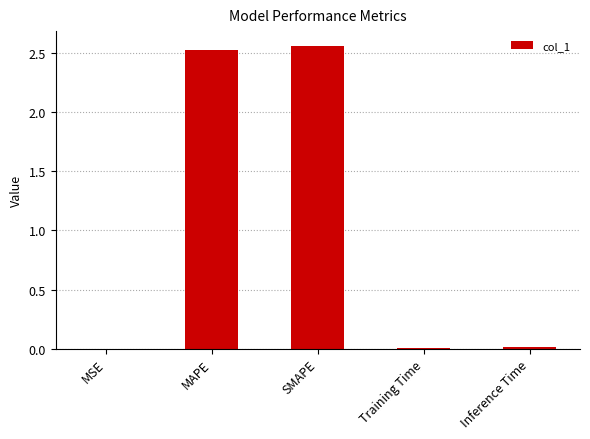

Are the bars grouped side by side (vs. stacked)?

No